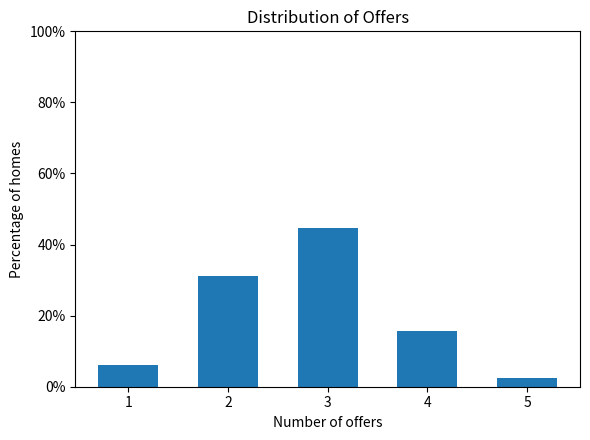

What is the value of the 4th bar from the left?

15.6